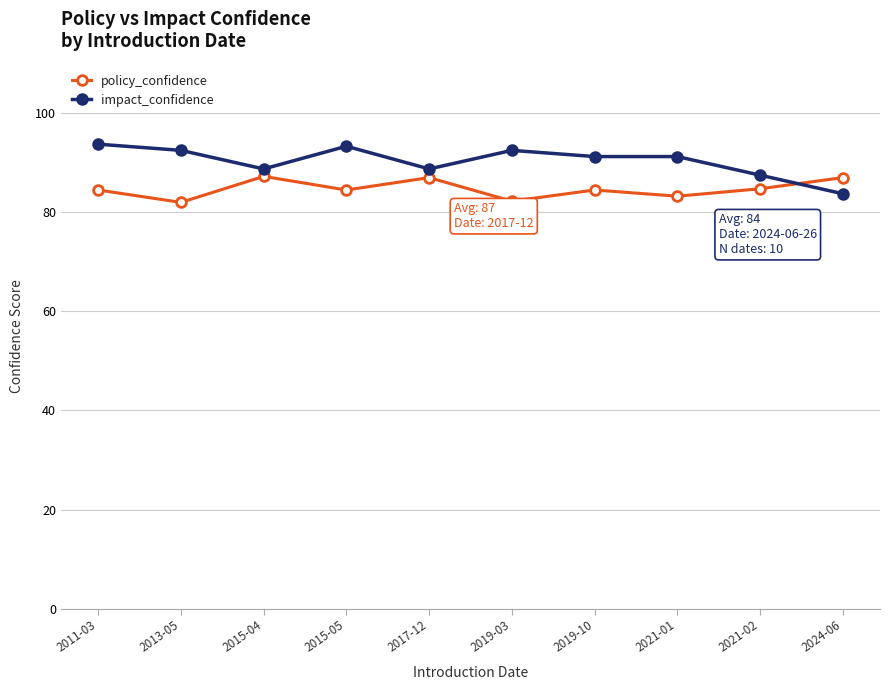

The value of impact_confidence at 2021-02 is 32.8. True or false?

False